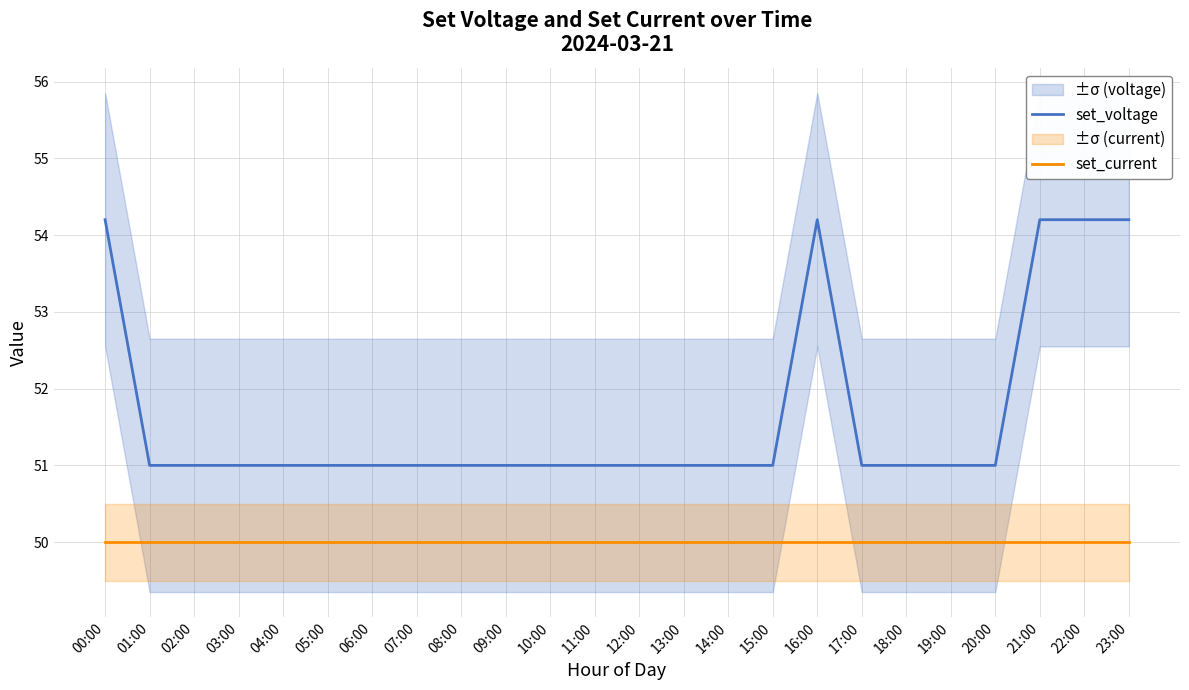

Is it true that set_current equals 50.0 at 23:00?

True